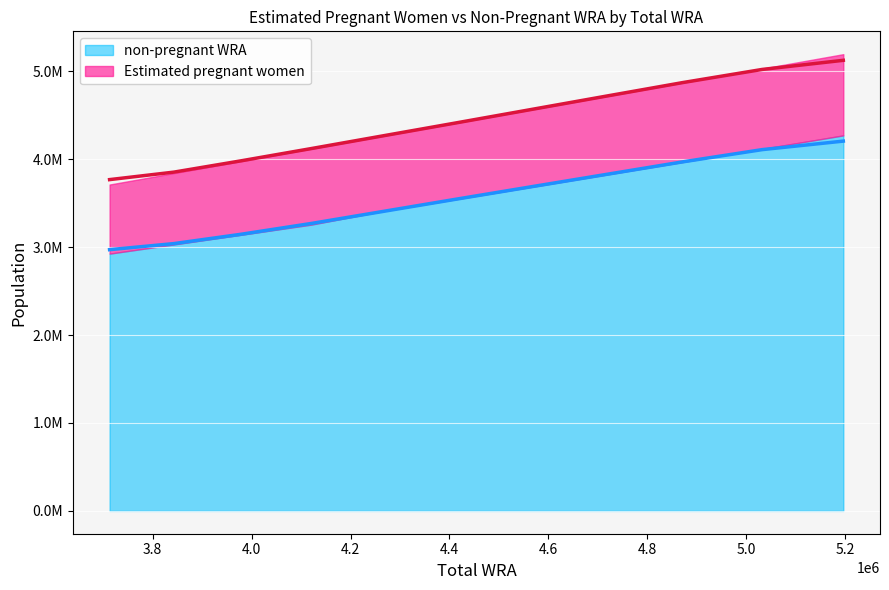

List the labels in order of value, largest first.

5196000, 5032000, 4871000, 4715000, 4563000, 4414000, 4266000, 4121000, 3978000, 3843000, 3713000